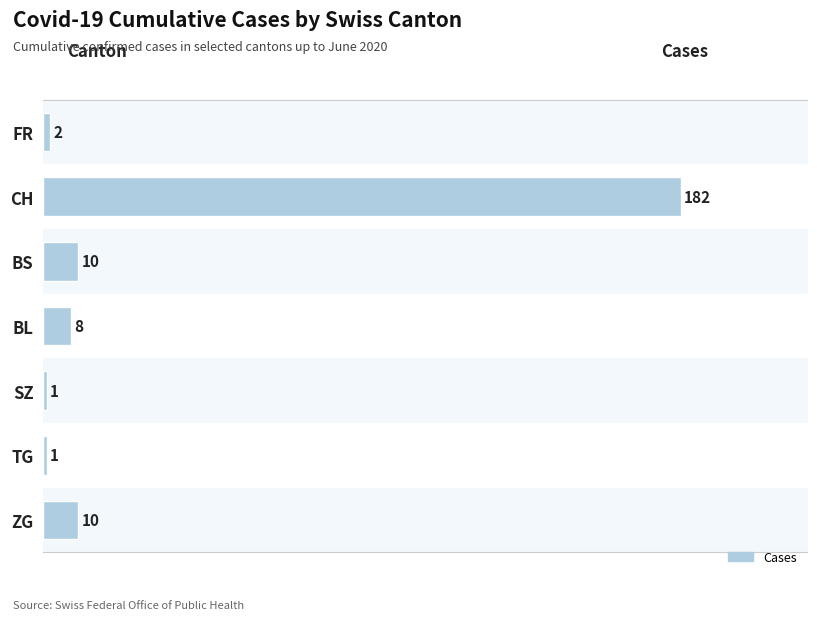

What is the sum of all values?

214